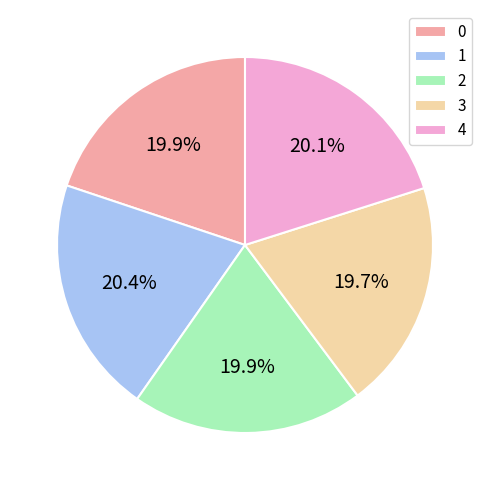

Does 2 represent more than half of the total?

No